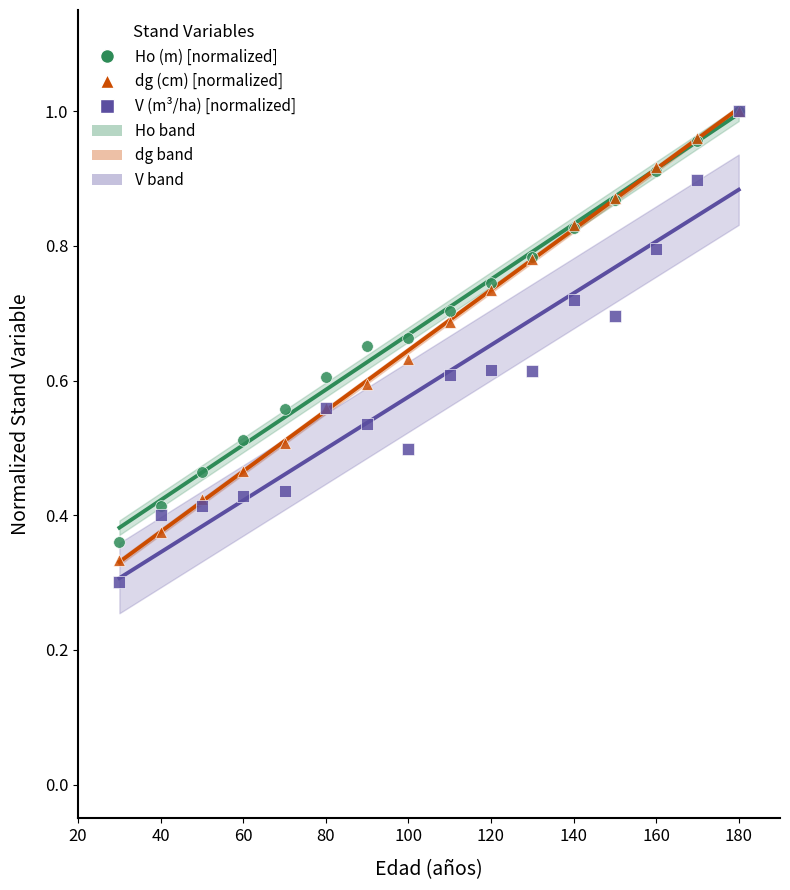

Which series contains the lowest Y value?

V (m³/ha) [normalized]